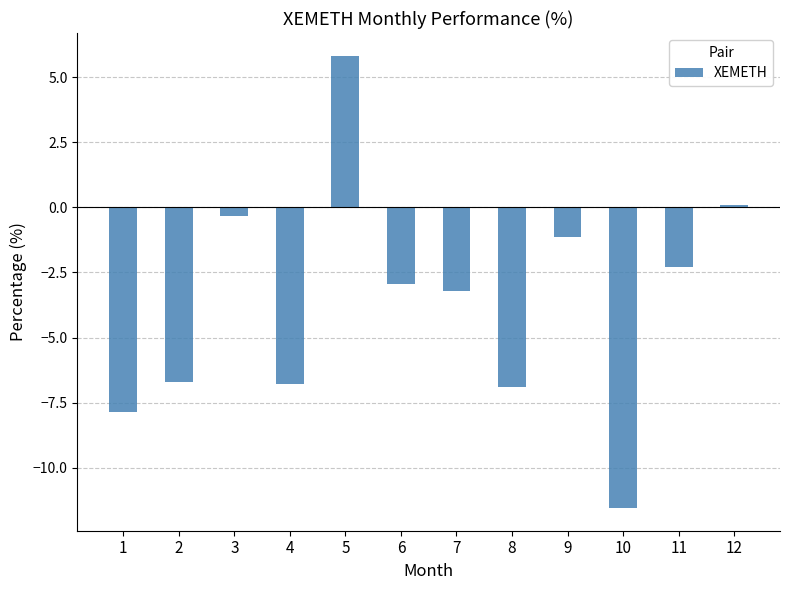

What is the difference between the values at 1 and 10?

3.7